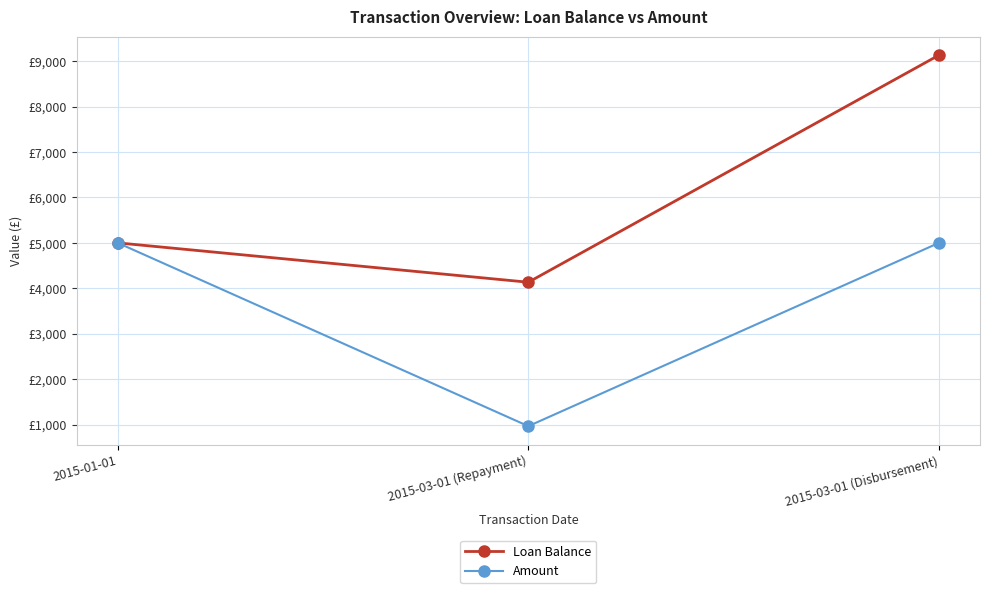

The Amount series shows 7009.8 at 2015-03-01 (Disbursement). True or false?

False